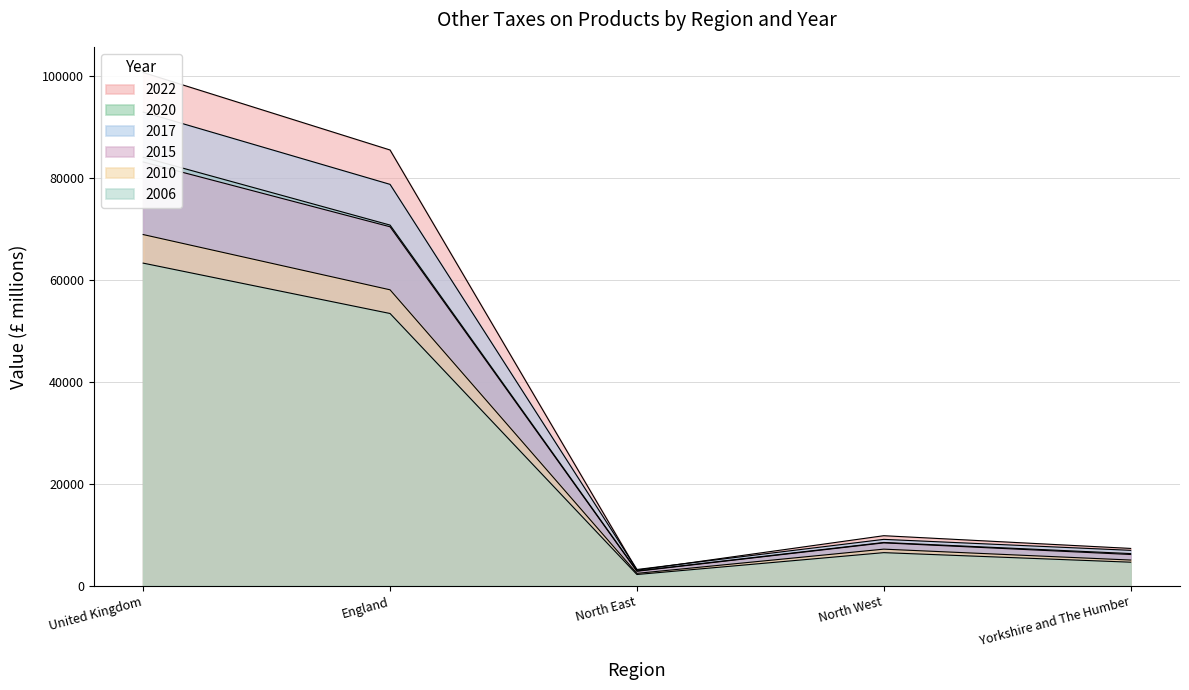

What is the minimum value shown in the chart?

2223